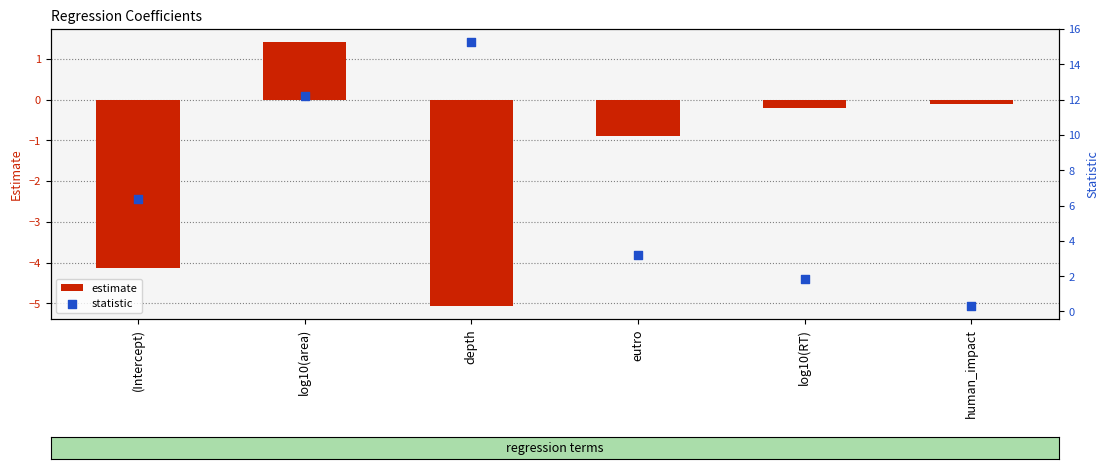

At which category is the sum across all series the highest?

log10(area)